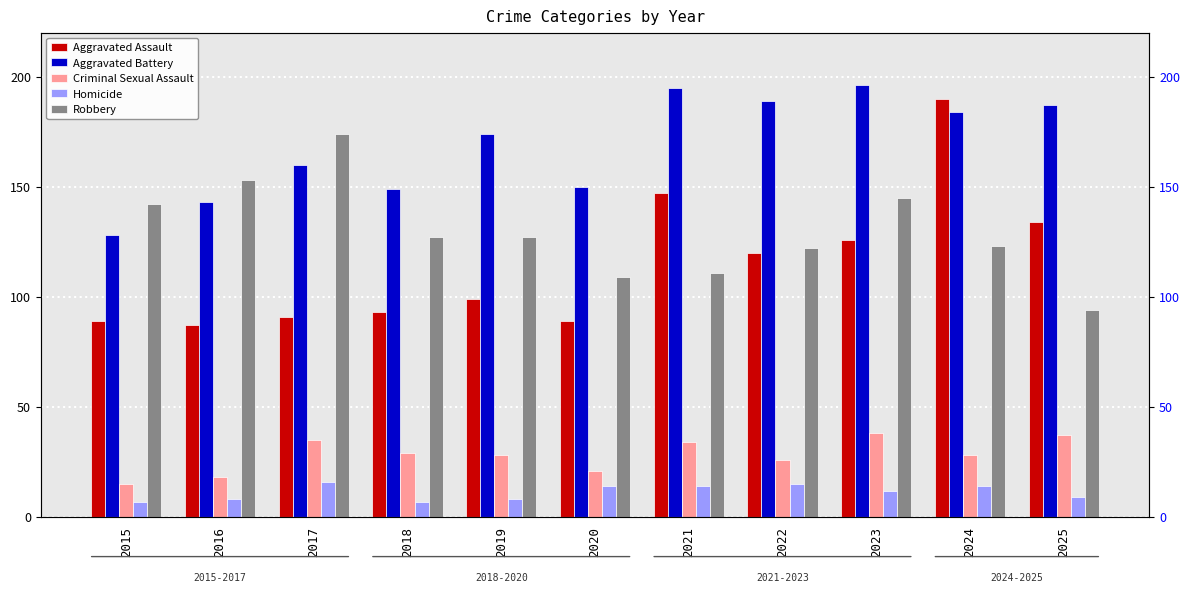

Count the Homicide values in the range 8 to 14.

7